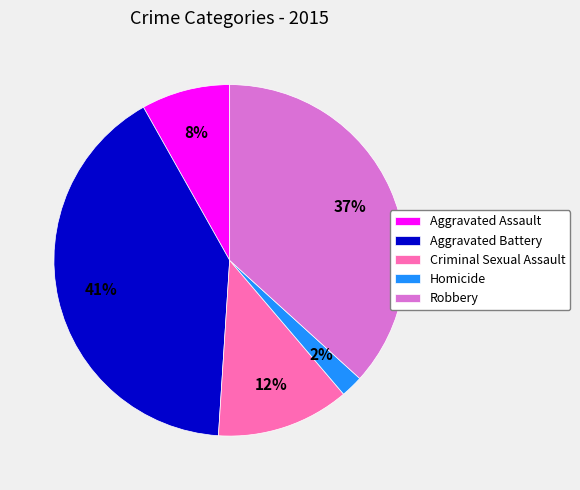

To the nearest percent, what percentage of the pie is Aggravated Battery?

41%